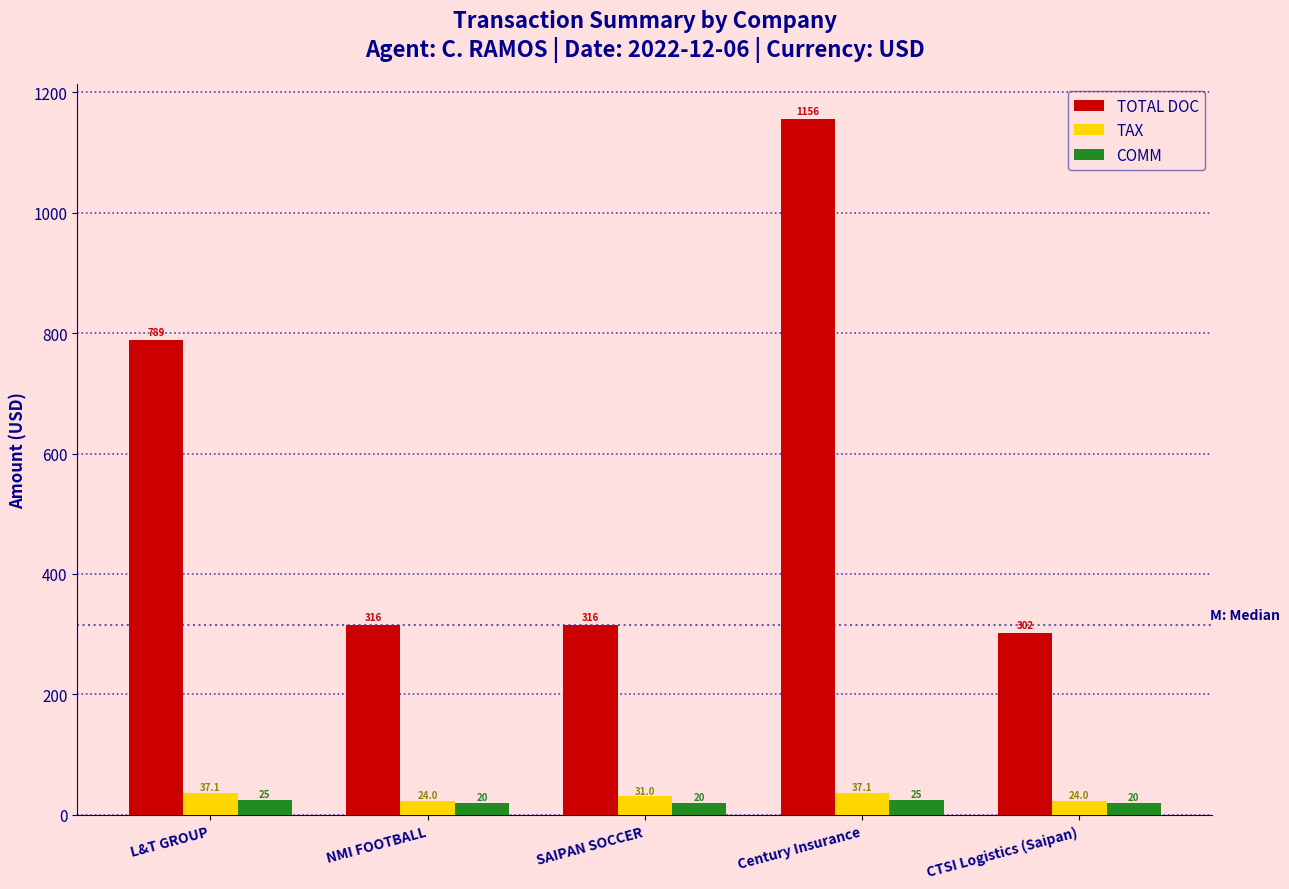

How many groups of bars are there?

5